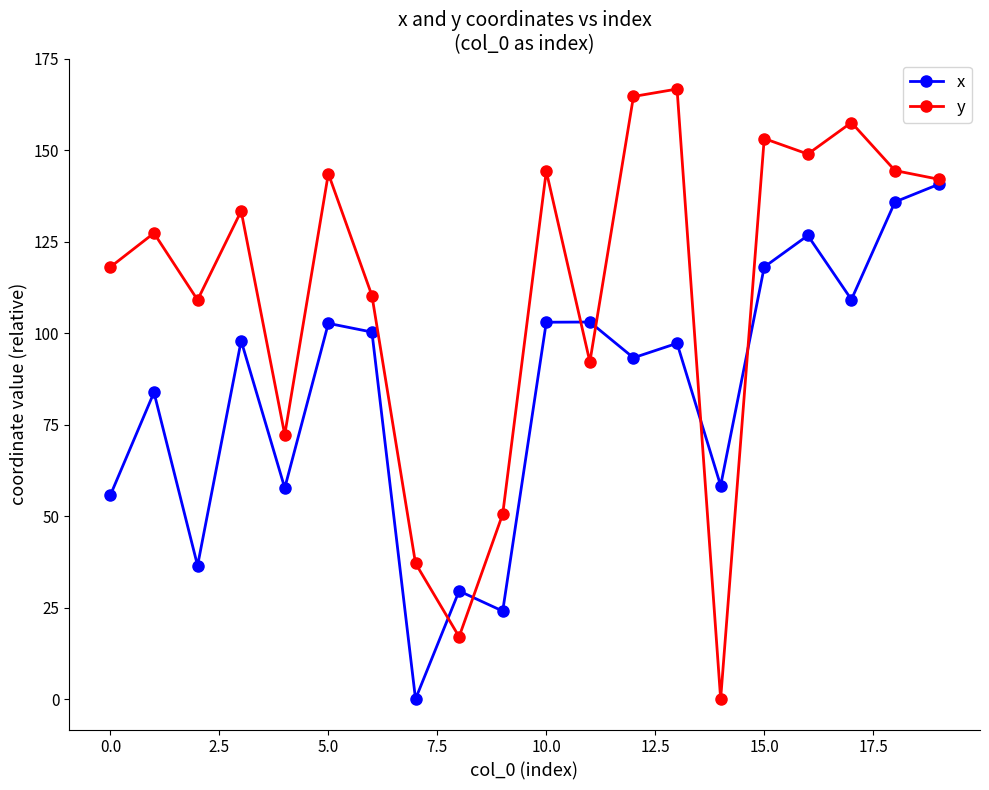

What is the maximum value shown in the chart?

166.8